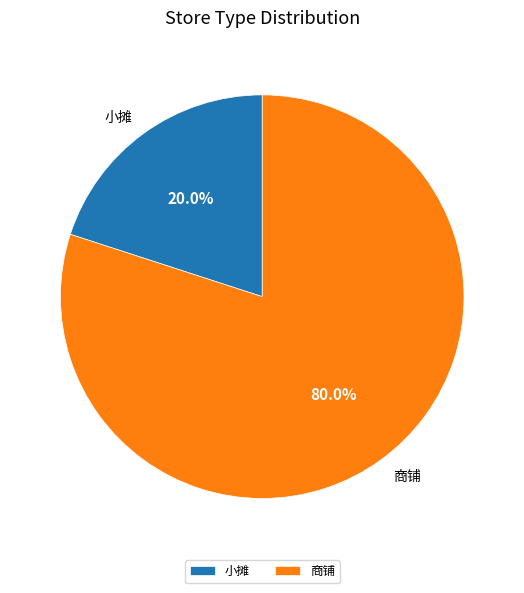

Which slice is the smallest?

小摊